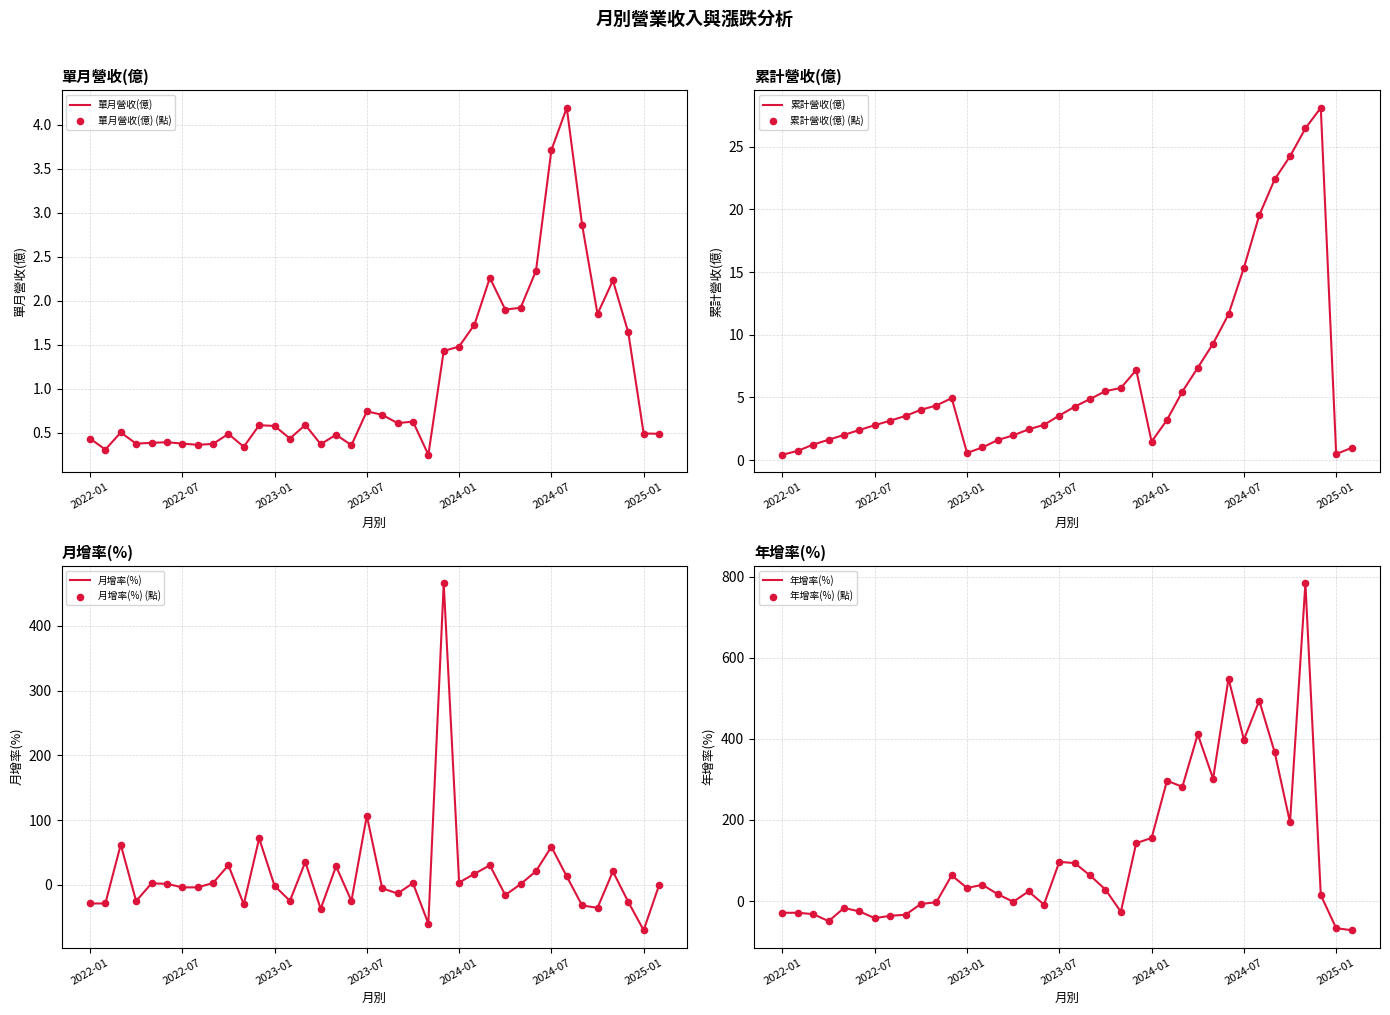

At how many categories does at least one series exceed 611?

1